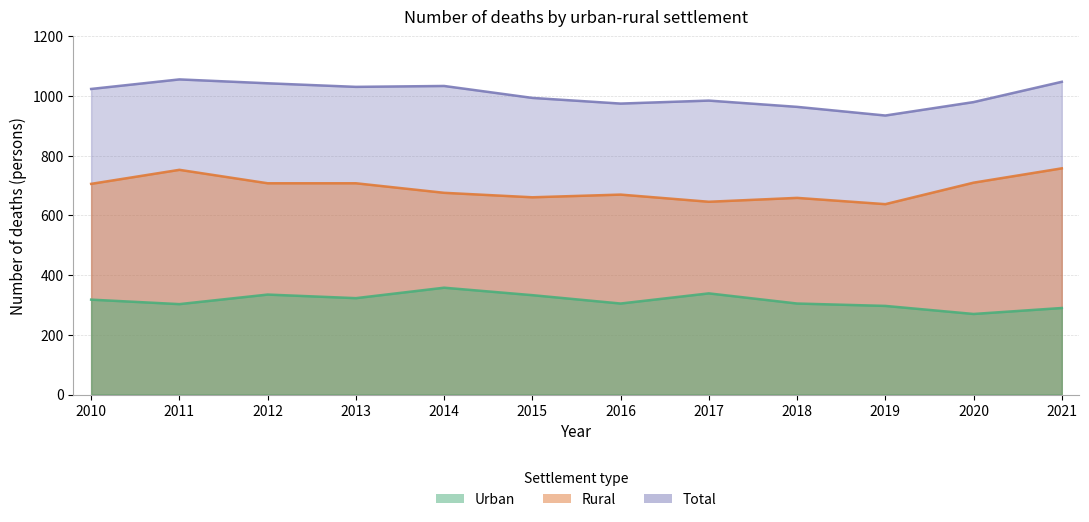

Reading left to right, list all the values displayed in this chart.

Total: 2010=1024	2011=1056	2012=1043	2013=1031	2014=1034	2015=994	2016=975	2017=985	2018=964	2019=935	2020=980	2021=1048
Rural: 2010=706	2011=753	2012=708	2013=708	2014=676	2015=661	2016=670	2017=646	2018=659	2019=638	2020=710	2021=758
Urban: 2010=318	2011=303	2012=335	2013=323	2014=358	2015=333	2016=305	2017=339	2018=305	2019=297	2020=270	2021=290